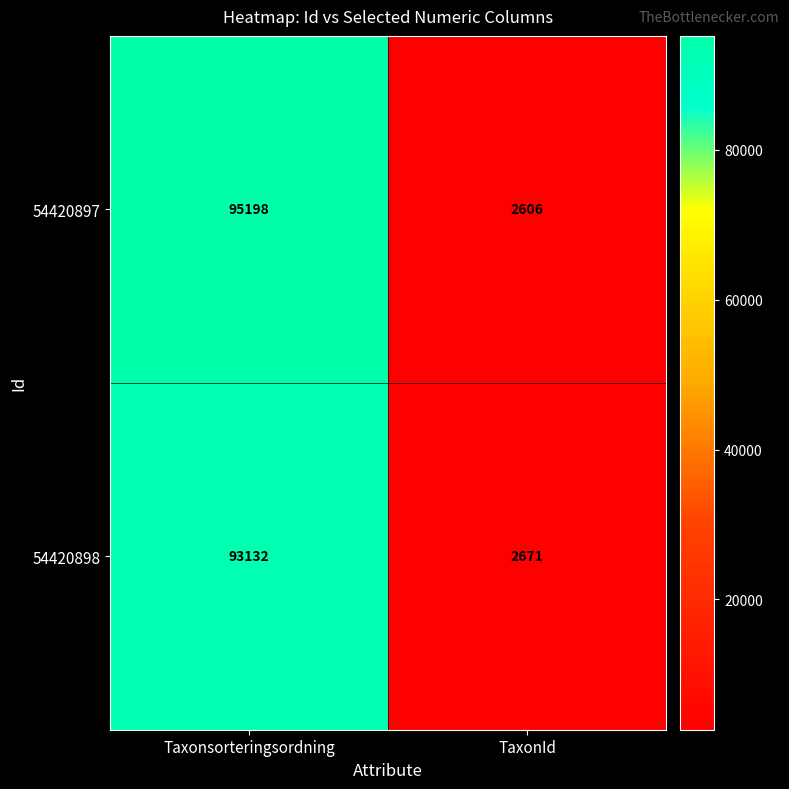

The value of 54420898 at Taxonsorteringsordning is 154221. True or false?

False